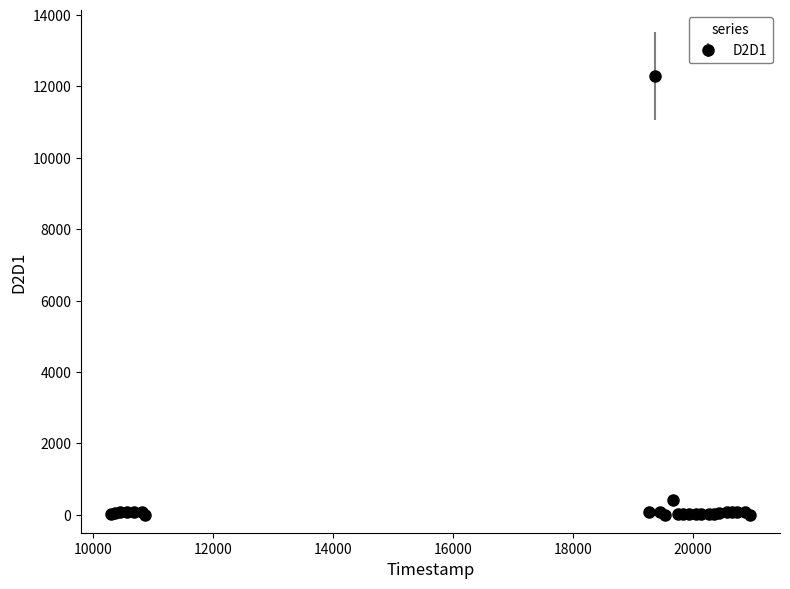

What is the average value?

553